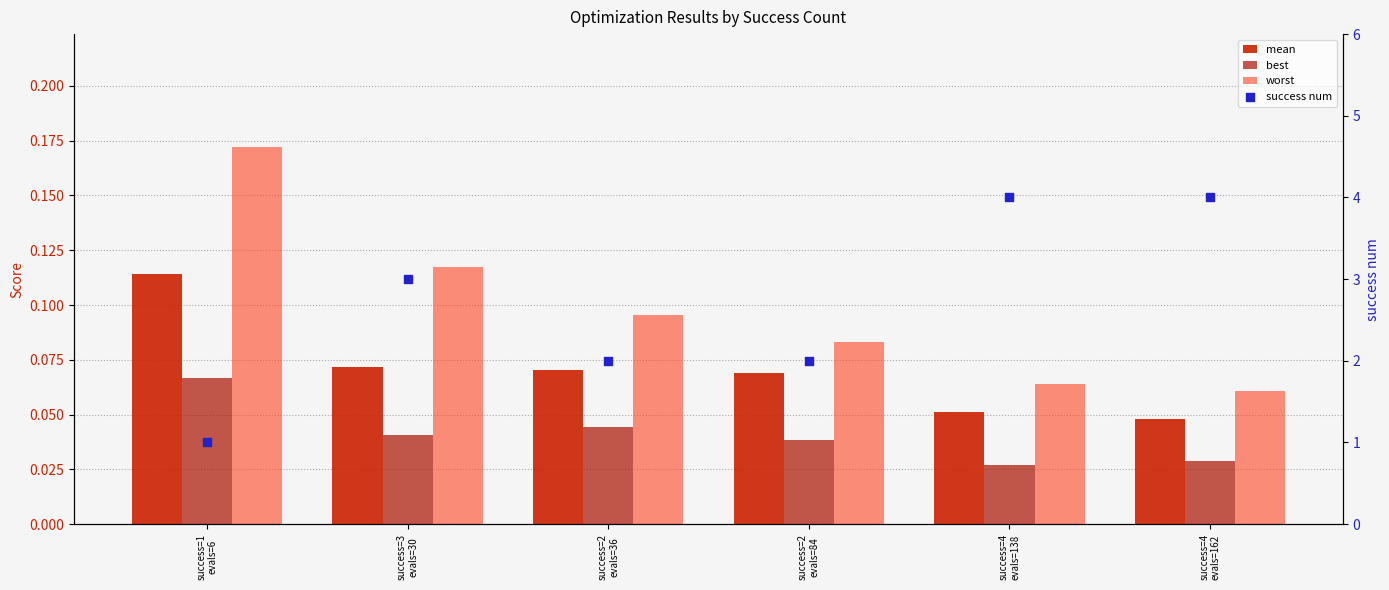

Which series has the widest spread of Y values?

success num